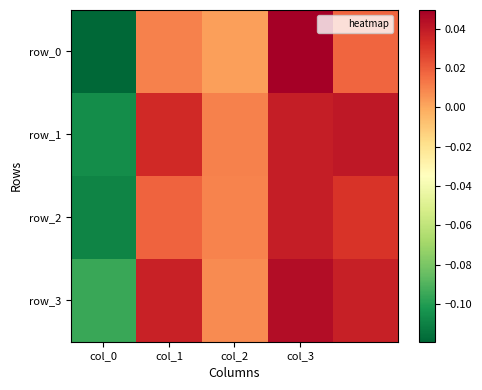

Which label corresponds to the smallest value in the chart?

col_0